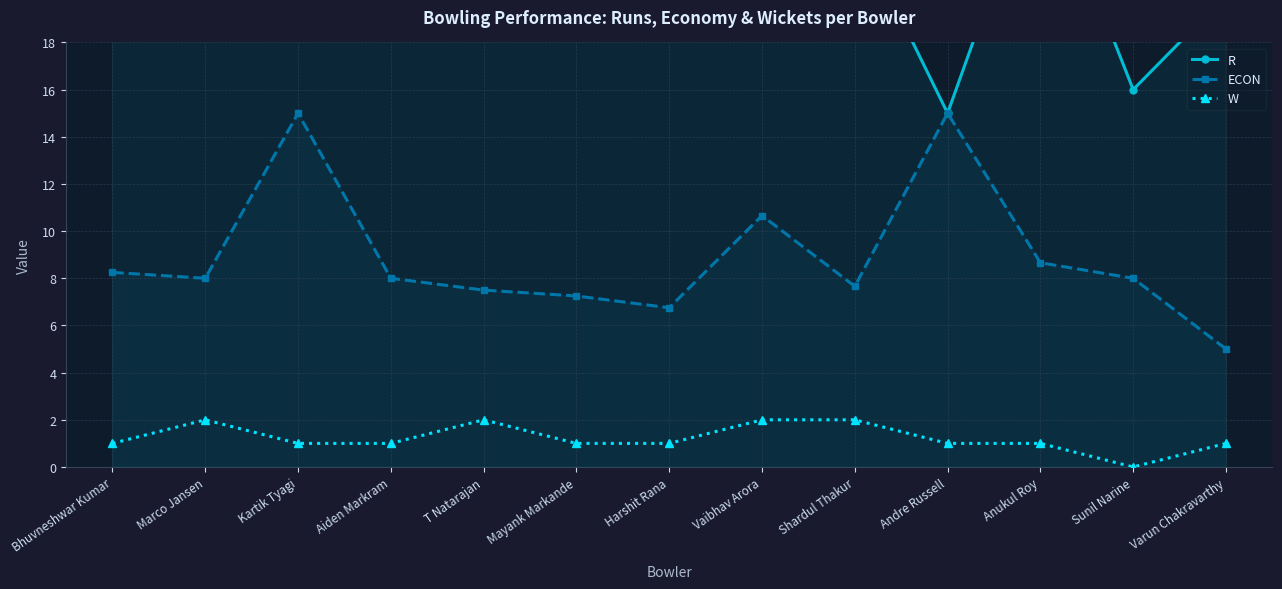

At which label does ECON first exceed 8?

Bhuvneshwar Kumar